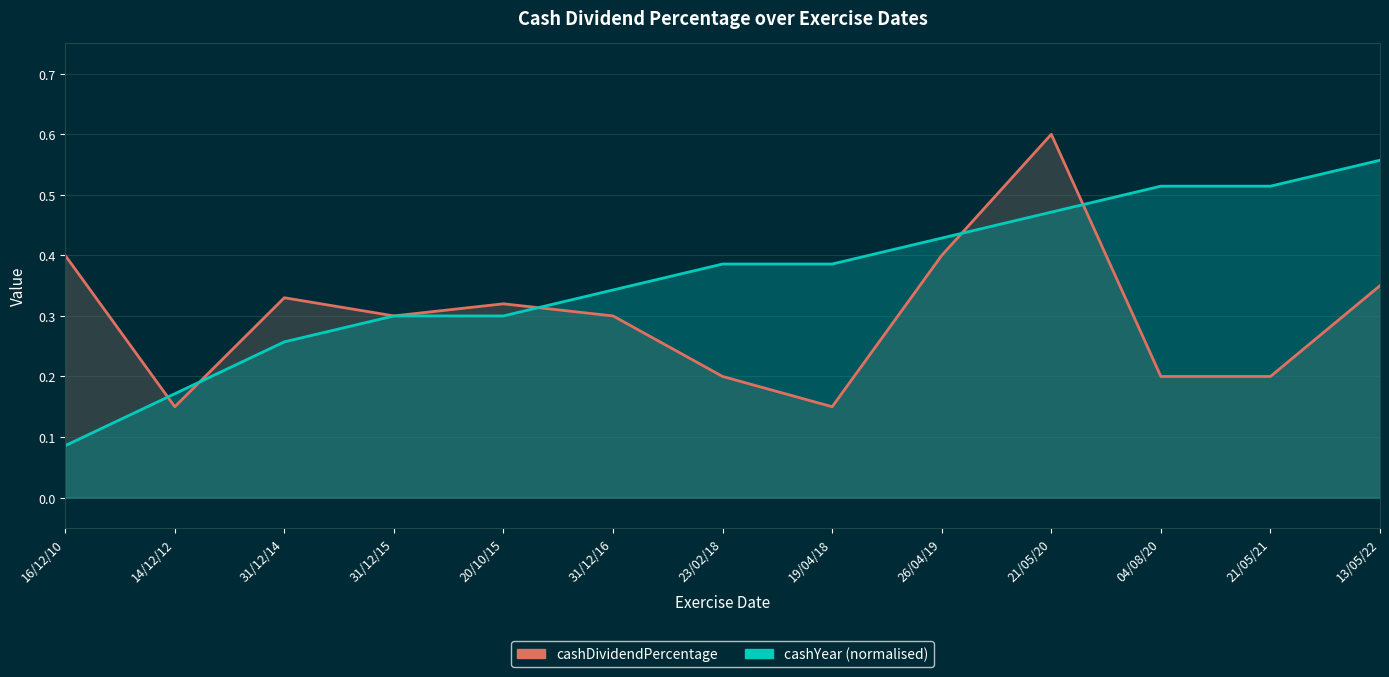

Where is the first local minimum for cashDividendPercentage?

14/12/12